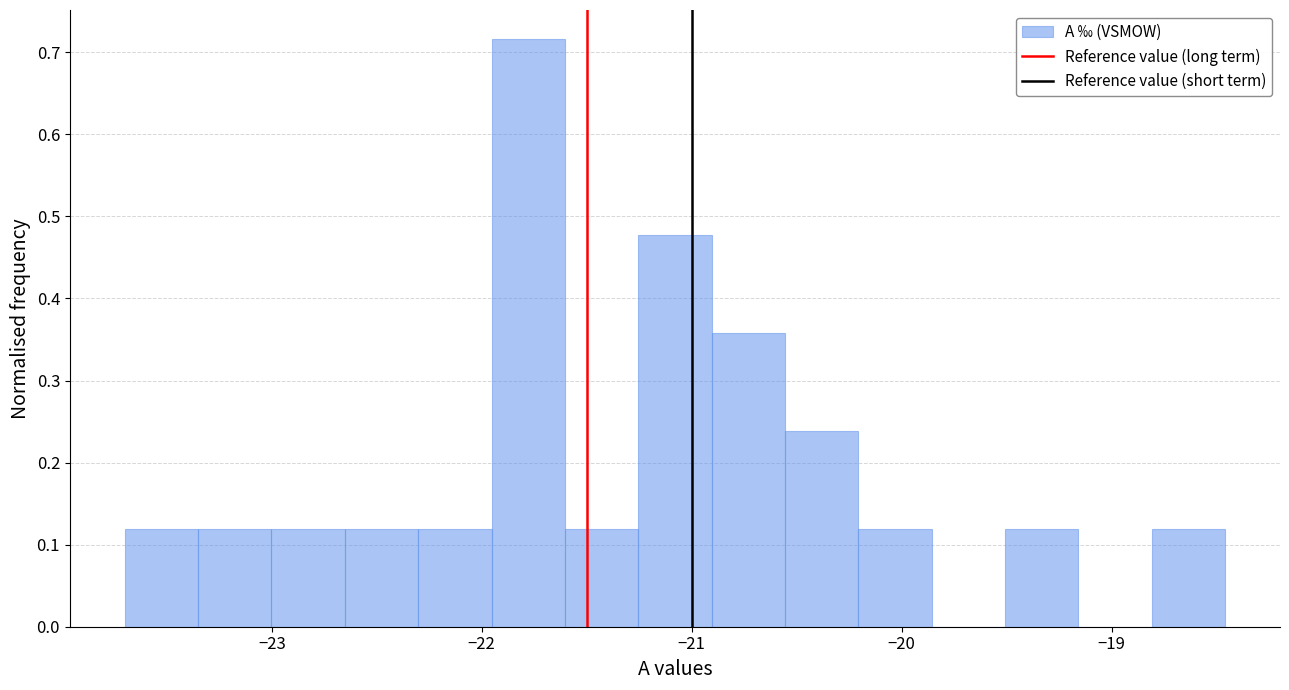

Read against the x-axis, roughly where is the centre of the tallest bar?

-21.8